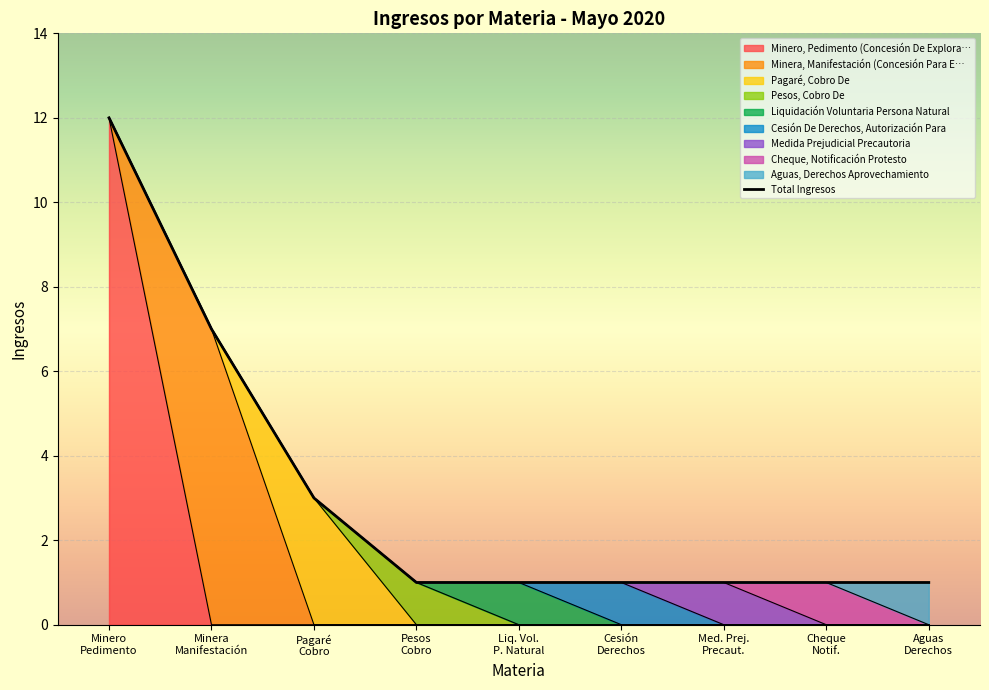

How many data points are above 1?

3